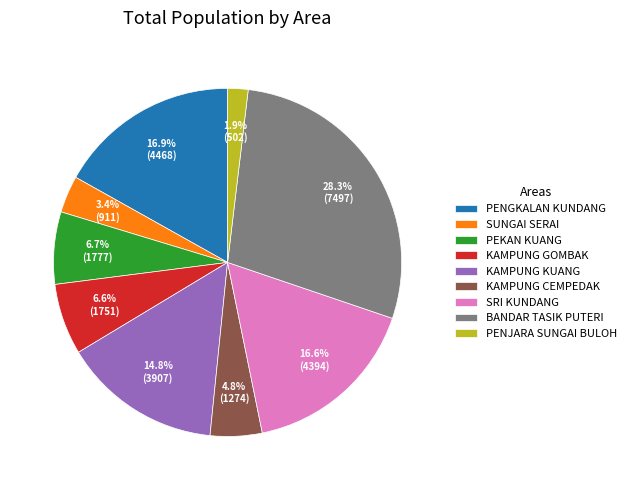

What is the smallest slice in the pie chart?

PENJARA SUNGAI BULOH